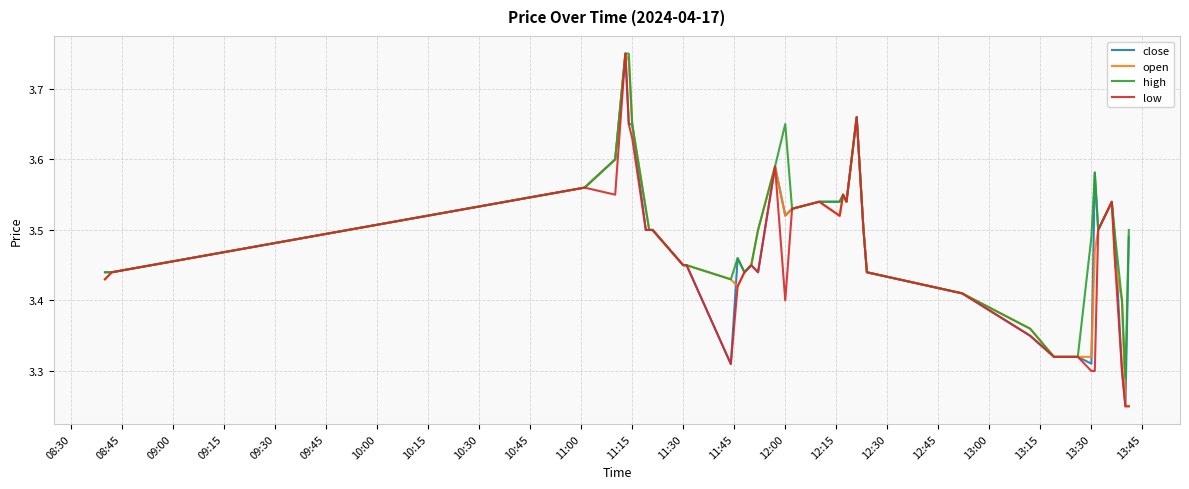

How many close values are between 3 and 4?

40